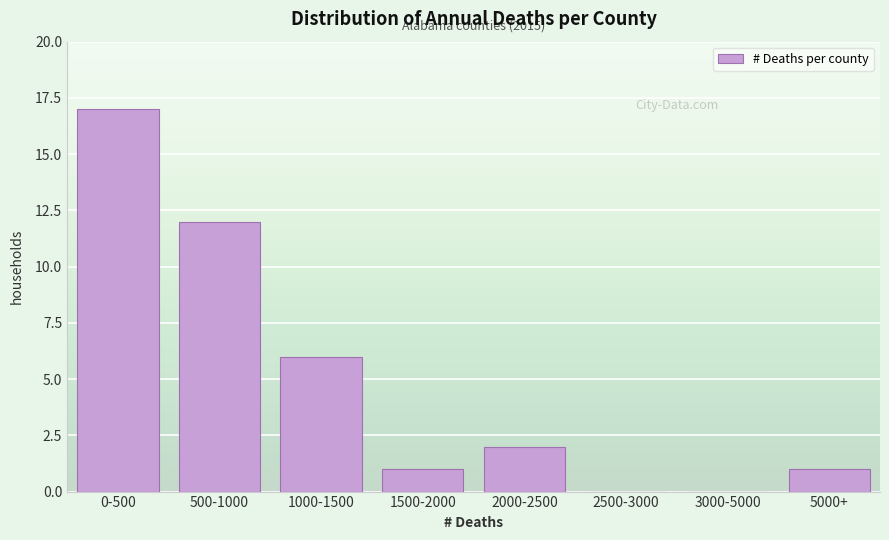

Reading left to right, transcribe all the data shown in this chart.

0-500=17	500-1000=12	1000-1500=6	1500-2000=1	2000-2500=2	2500-3000=0	3000-5000=0	5000+=1